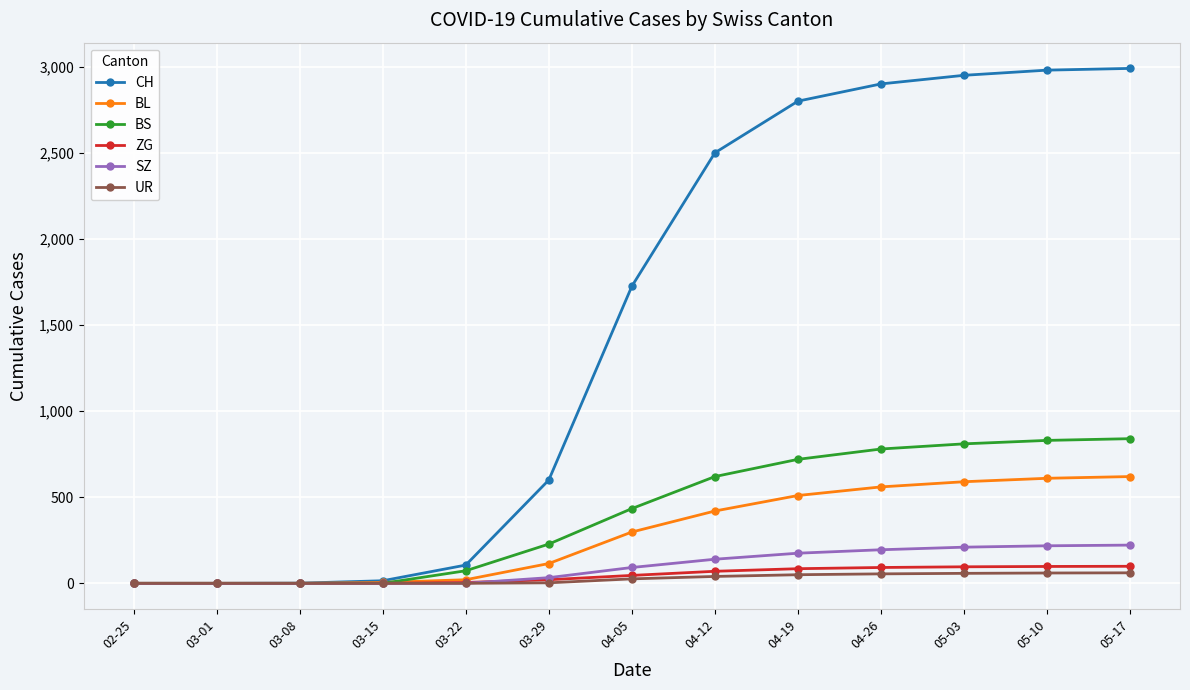

What is the label of the 10th point from the right?

03-15